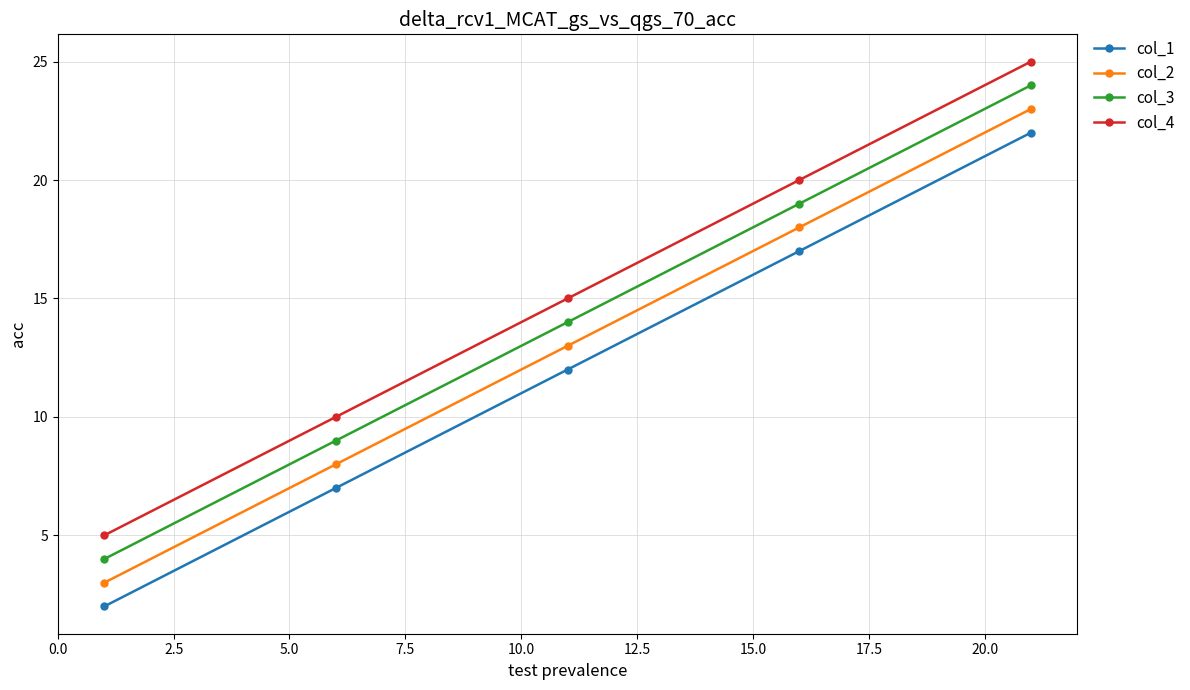

What is the greatest value displayed?

25